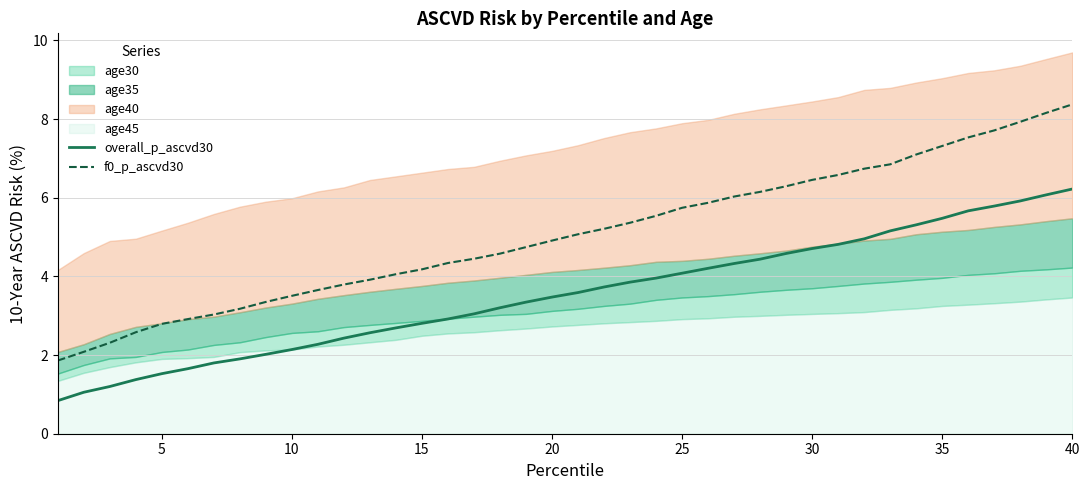

True or false: overall_p_ascvd30 and f0_p_ascvd30 cross at least once.

False